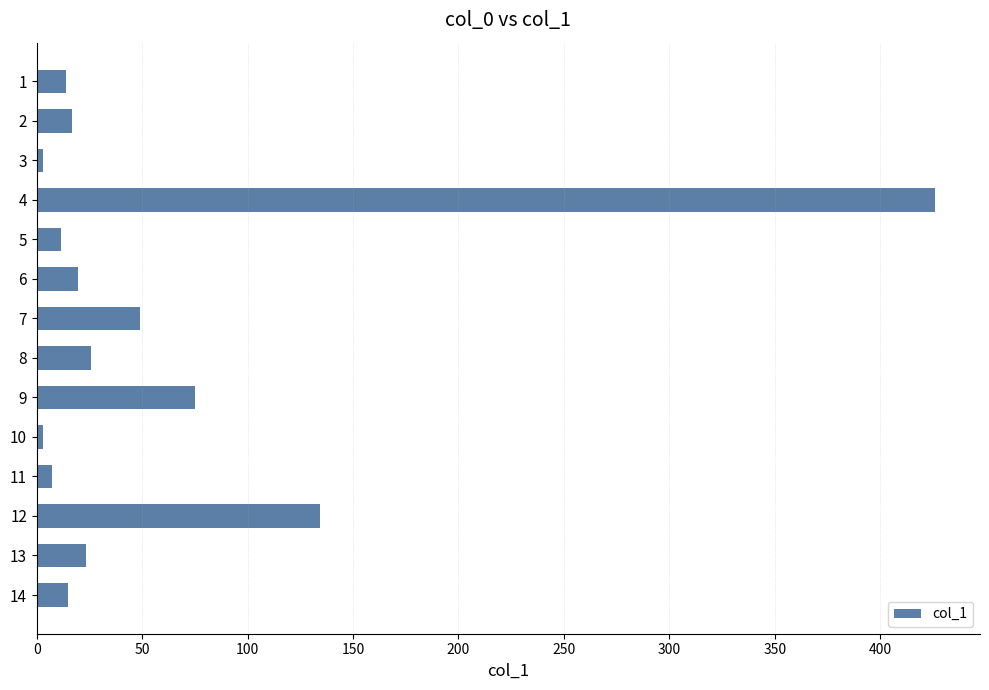

What is the greatest value displayed?

426.0